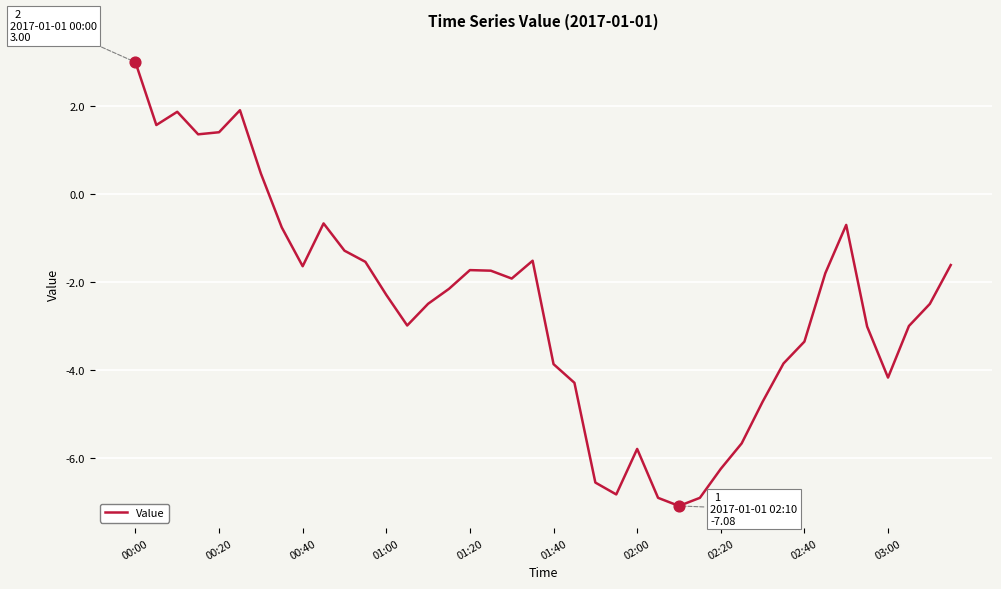

What is the smallest value displayed?

-7.1